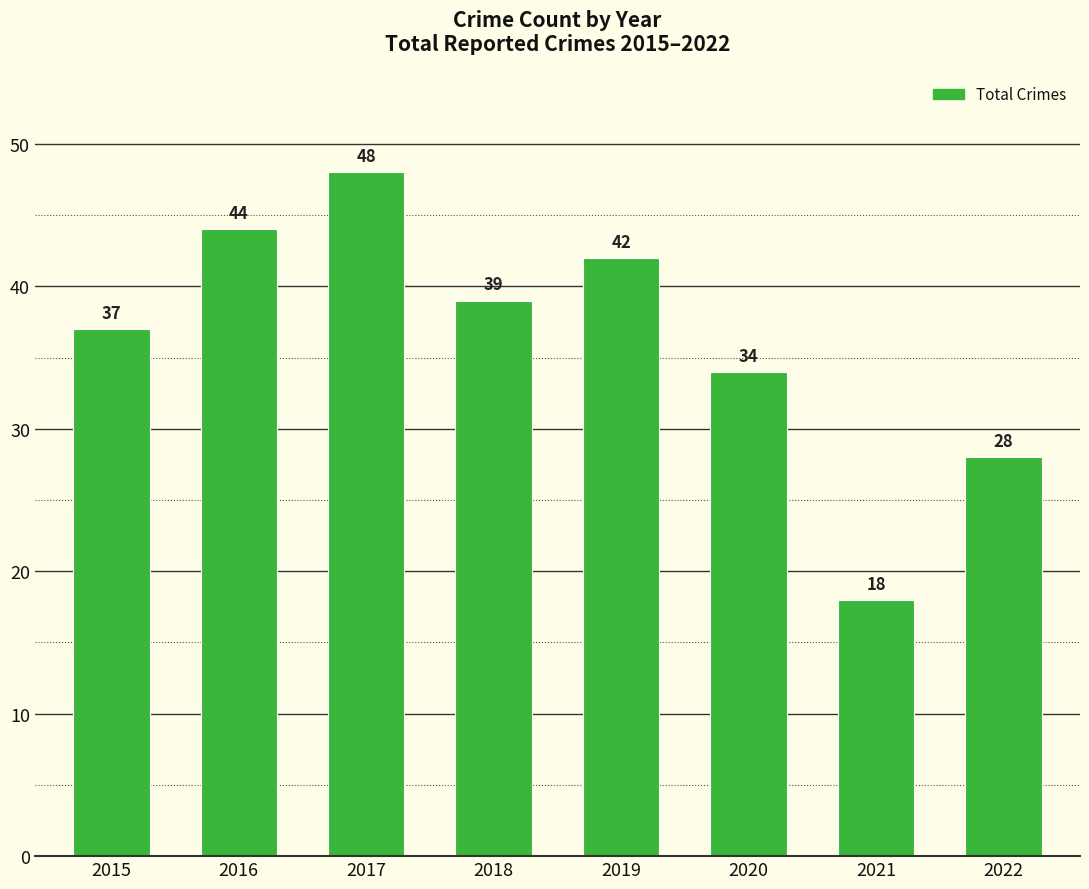

Is it true that the value at 2019 is 42?

True